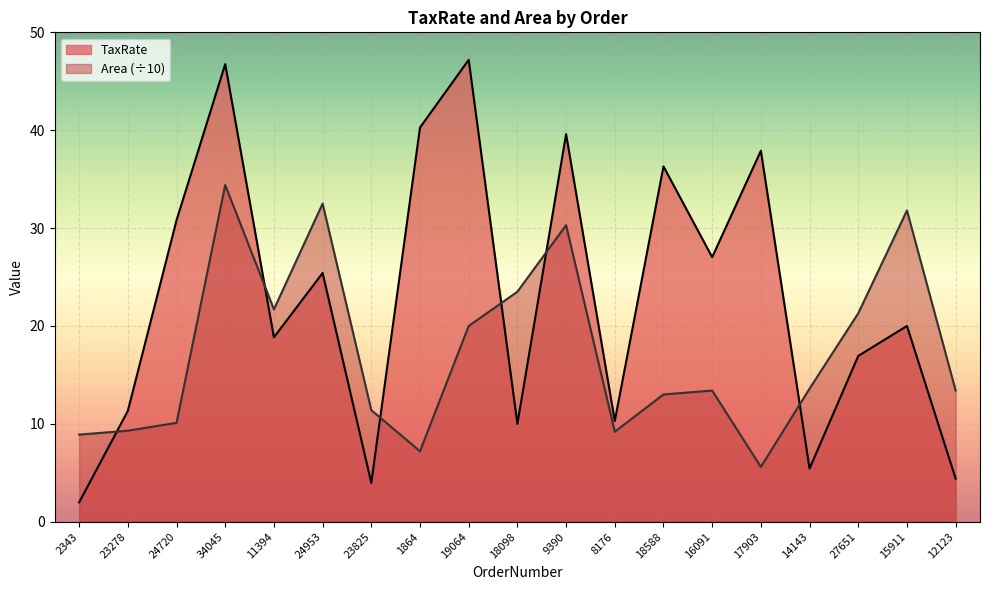

How many values in the TaxRate series exceed 20?

9